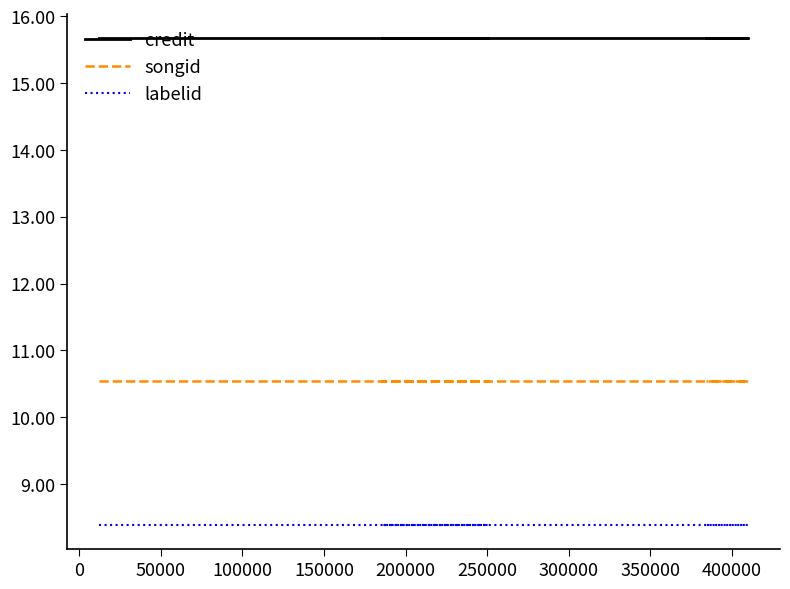

Reading left to right, list all the values displayed in this chart.

credit: 15.7	15.7	15.7	15.7	15.7
songid: 10.5	10.5	10.5	10.5	10.5
labelid: 8.4	8.4	8.4	8.4	8.4